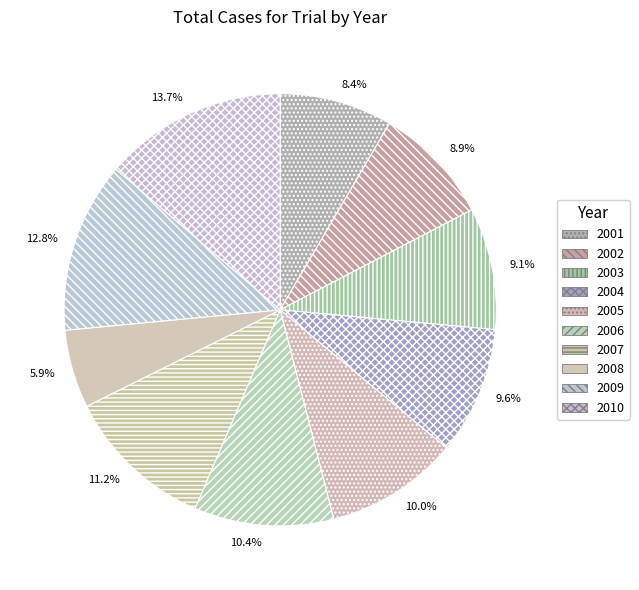

Does 2009 account for over 50% of the chart?

No